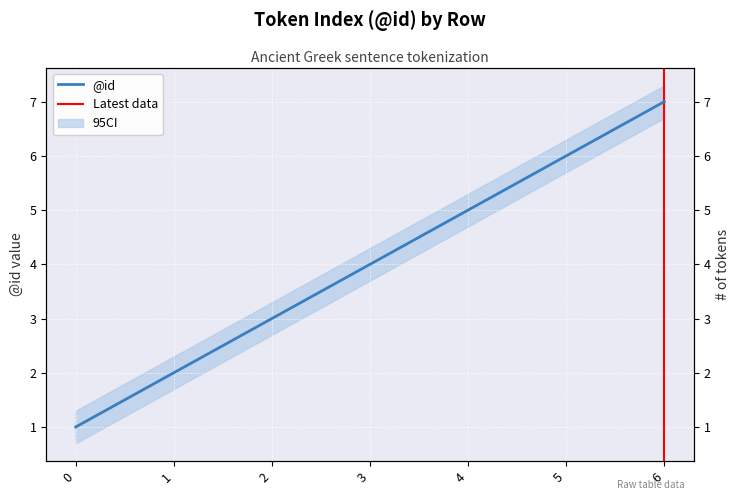

Where does the data first go above 4?

4